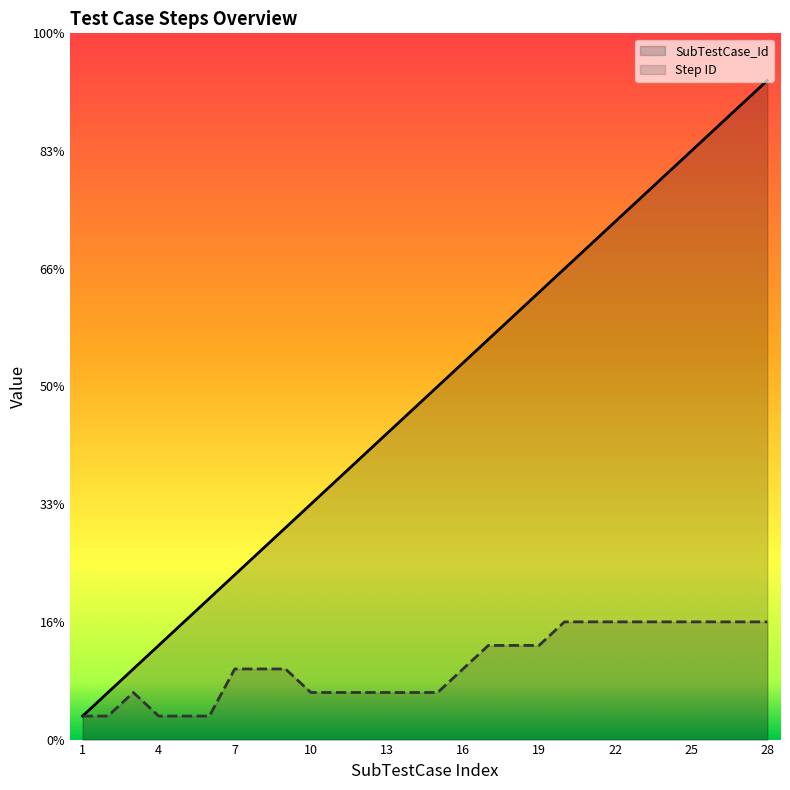

True or false: Step ID and SubTestCase_Id cross at least once.

False